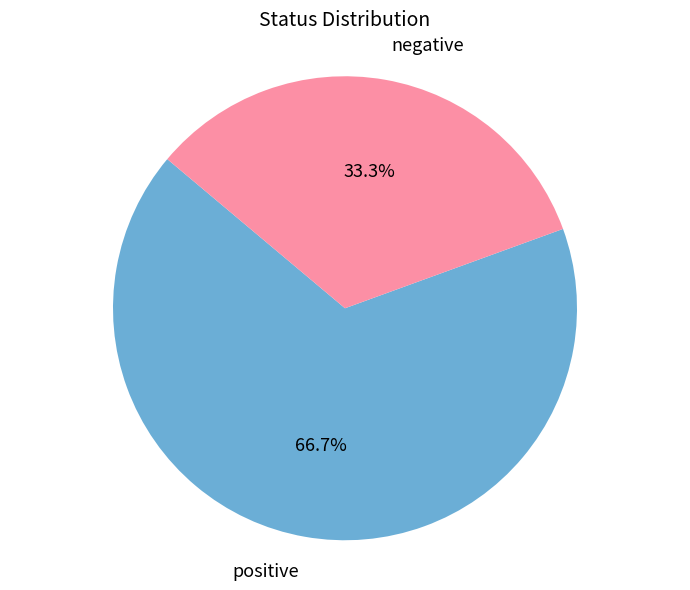

What percentage is the negative slice, to the nearest percent?

33%